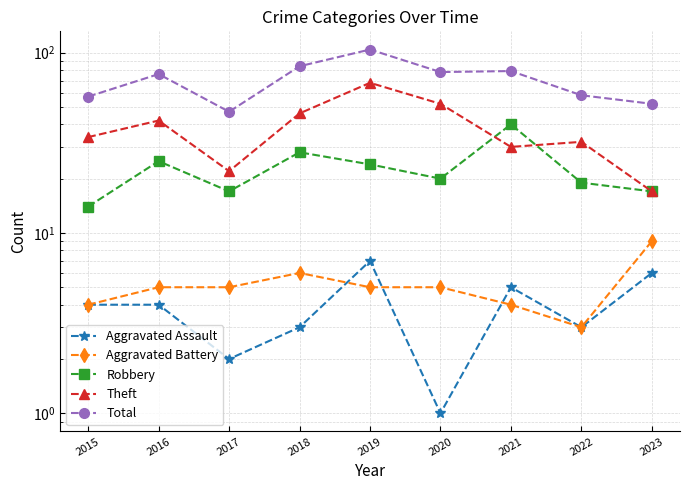

Reading right to left, what are all the values shown in this chart?

Aggravated Assault: 6	3	5	1	7	3	2	4	4
Aggravated Battery: 9	3	4	5	5	6	5	5	4
Robbery: 17	19	40	20	24	28	17	25	14
Theft: 17	32	30	52	68	46	22	42	34
Total: 52	58	79	78	104	84	47	76	57